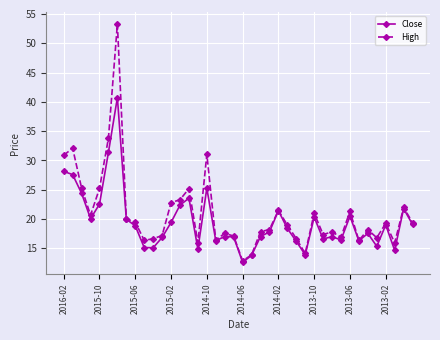

Rank the series by their maximum value, from highest to lowest.

High, Close